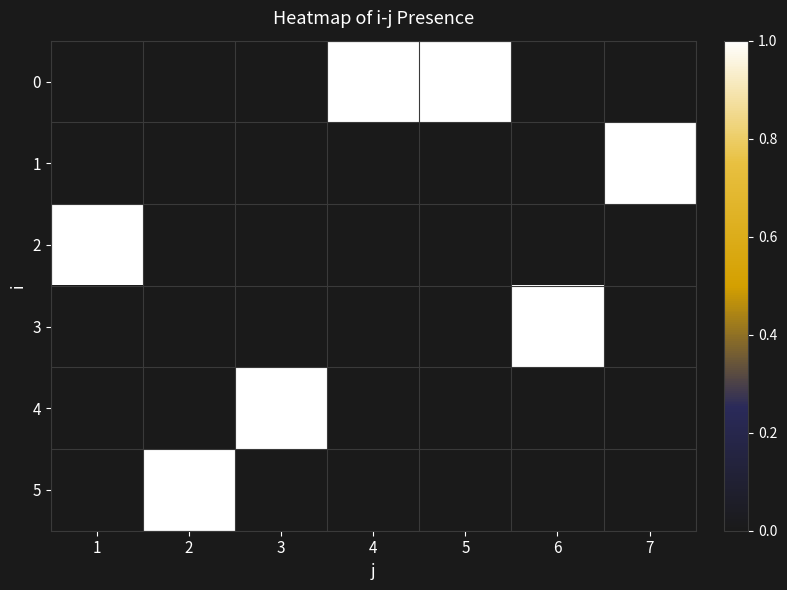

The 2 series shows 1 at 1. True or false?

True